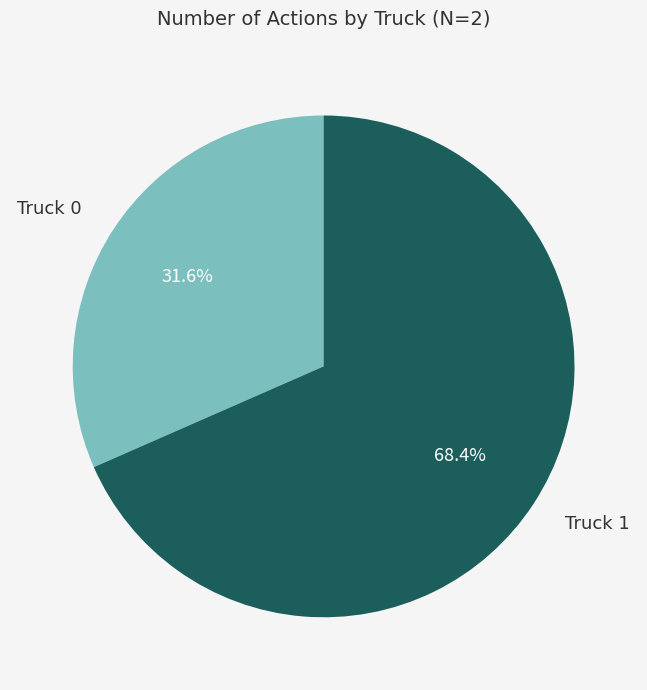

Is there a majority slice in this chart?

Yes